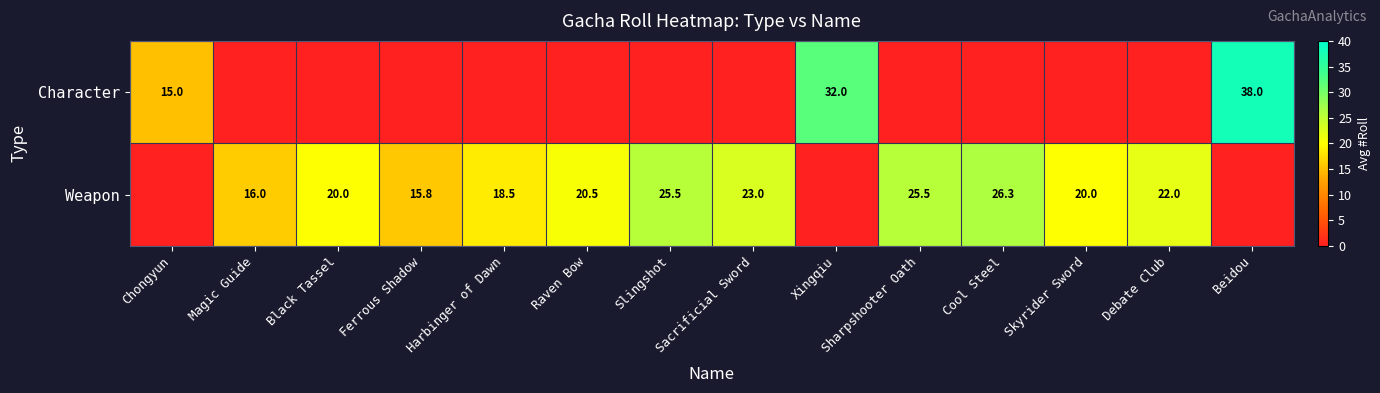

At how many categories does at least one series exceed 36?

1